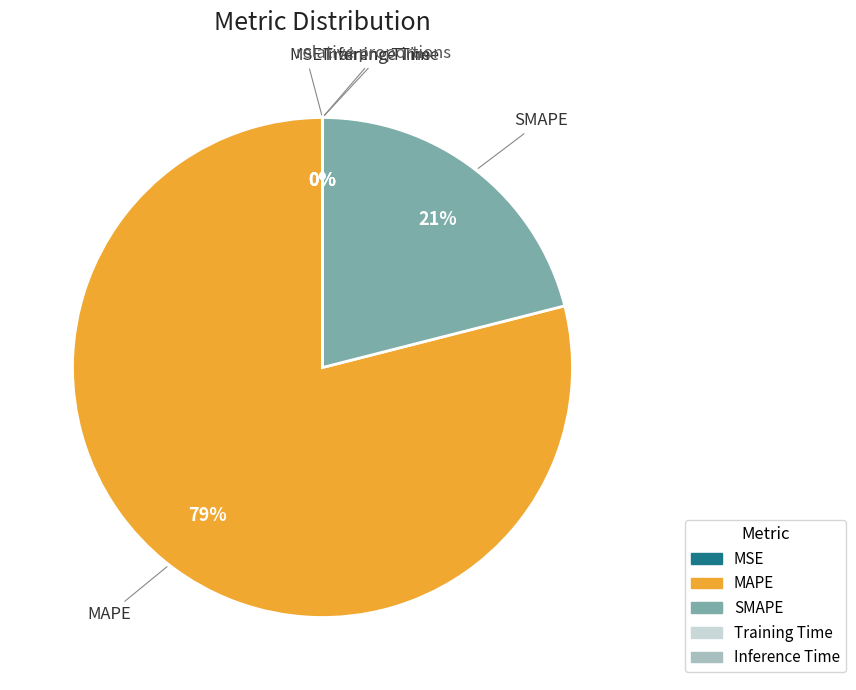

Which slice is the largest?

MAPE